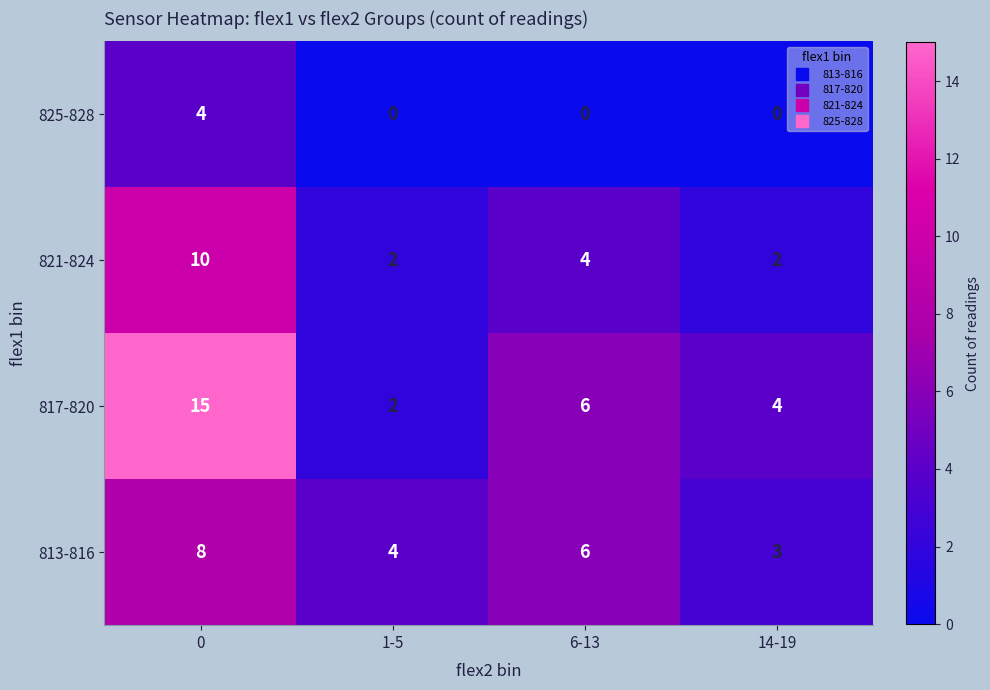

True or false: 821-824 has a value of 1 at 14-19.

False